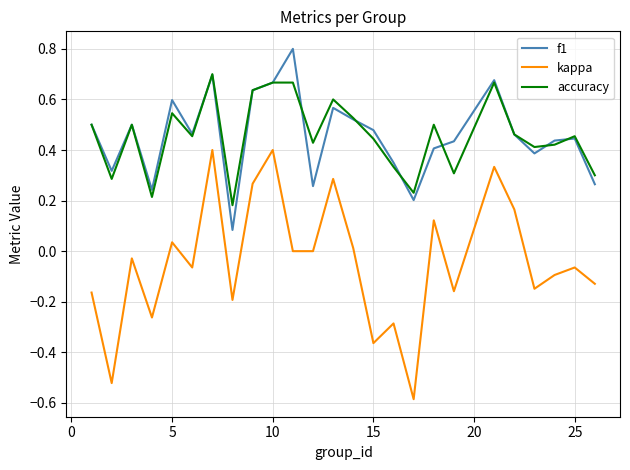

What is the greatest value displayed?

0.8